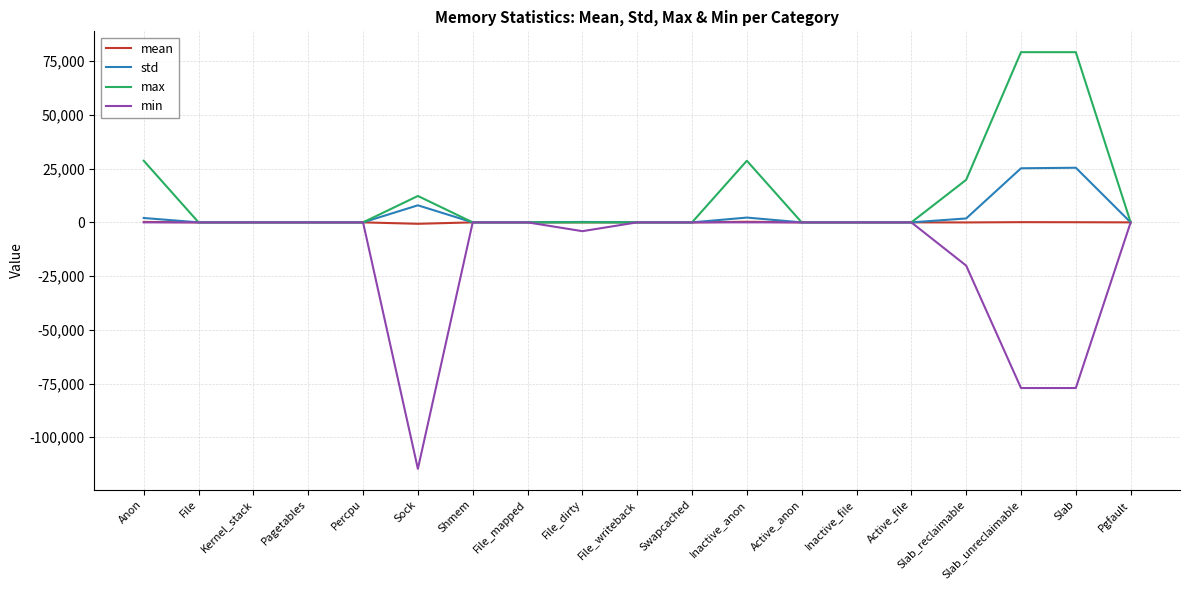

At Sock, list the series in order from largest to smallest.

max, std, mean, min